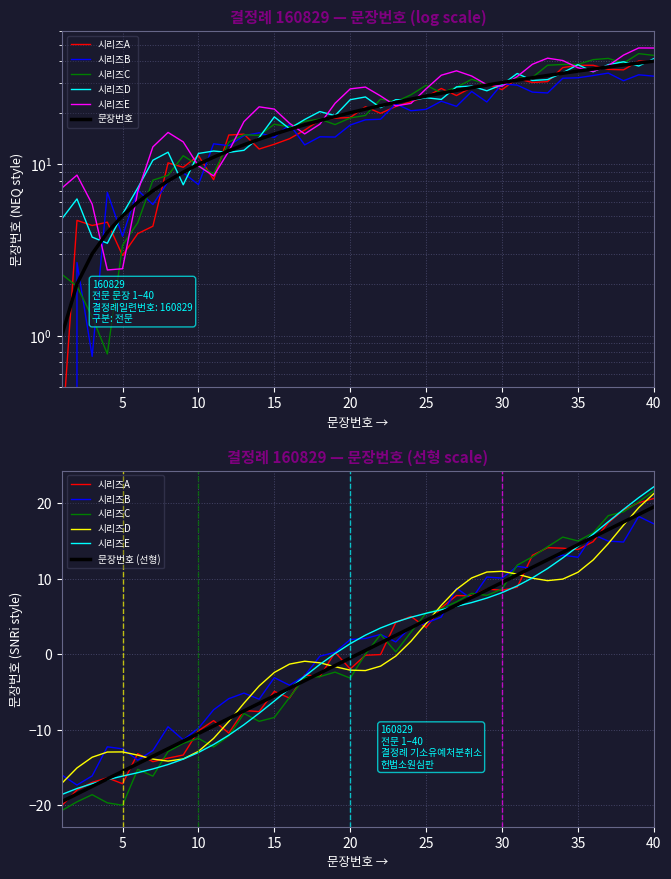

What is the change in value from 29 to 36?

+7